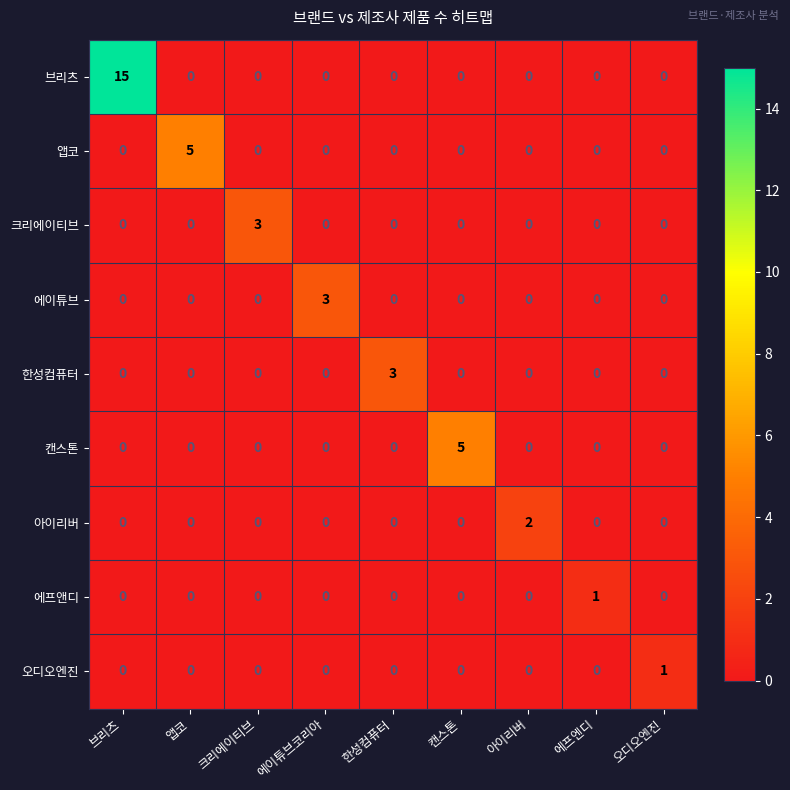

Which series has the largest total across all categories?

브리츠